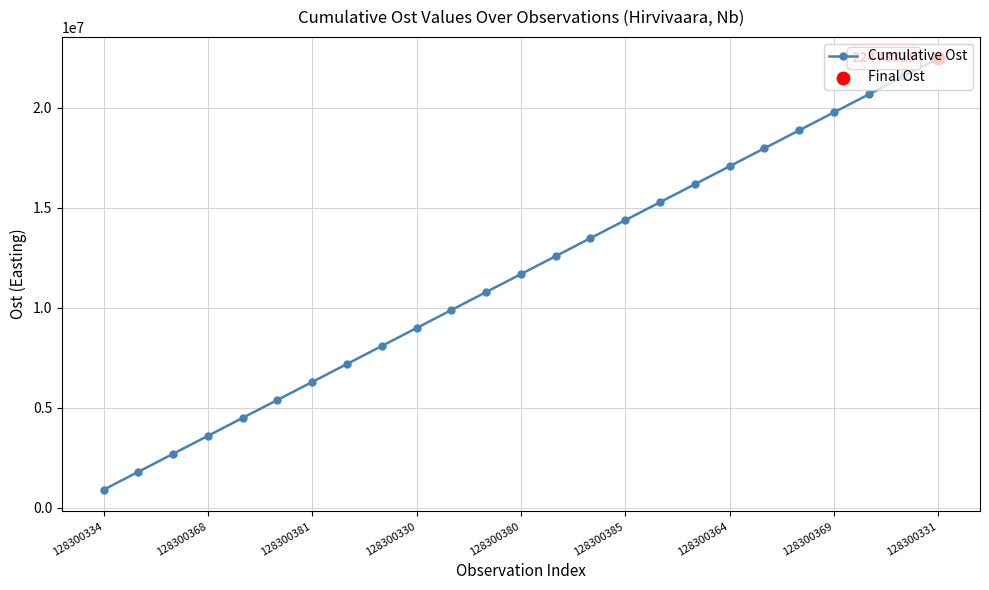

What is the maximum value shown in the chart?

22473319